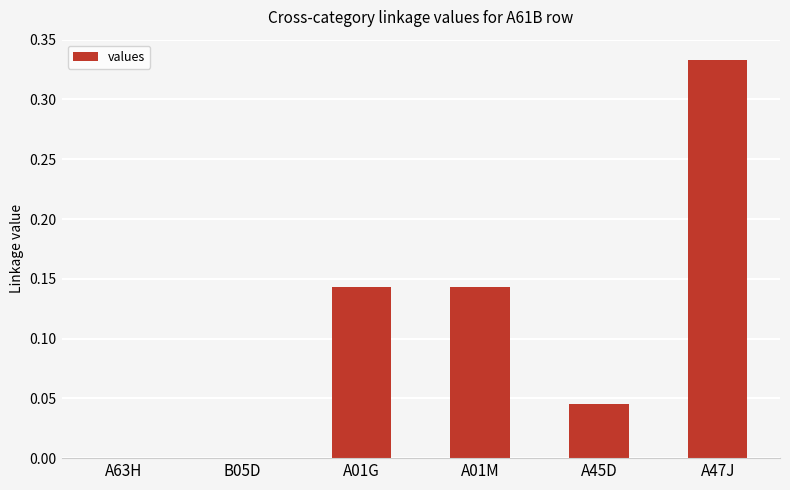

At which category does the chart reach its peak across all series?

A47J